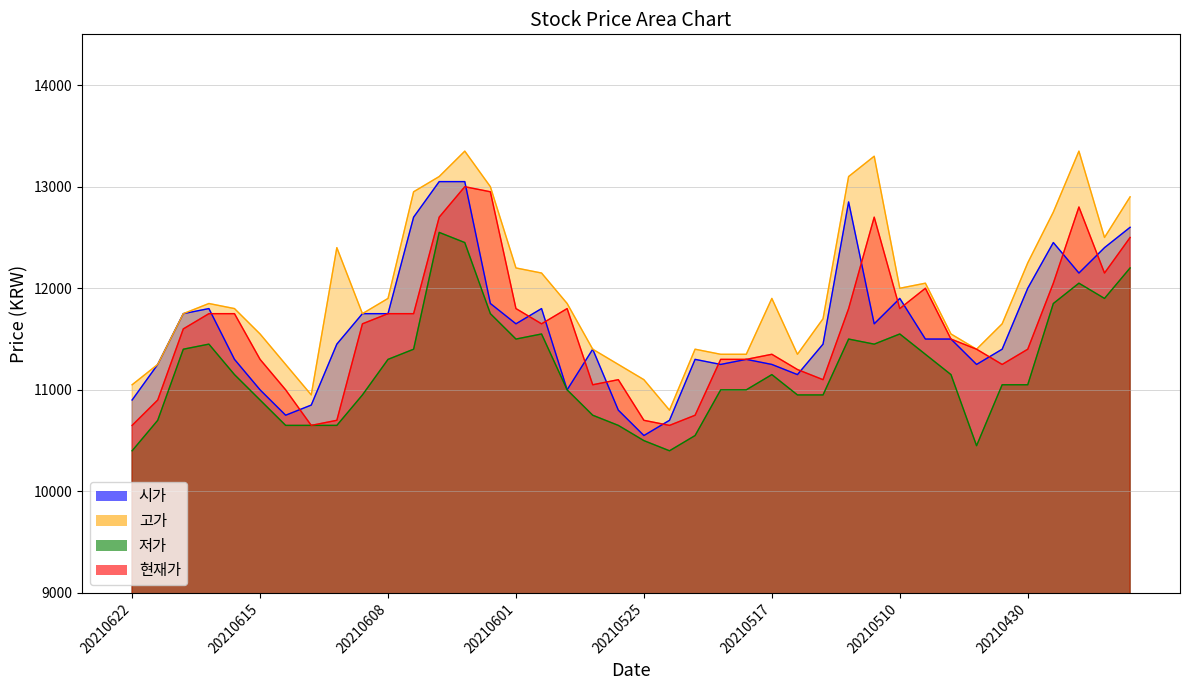

True or false: 고가 and 현재가 cross at least once.

False